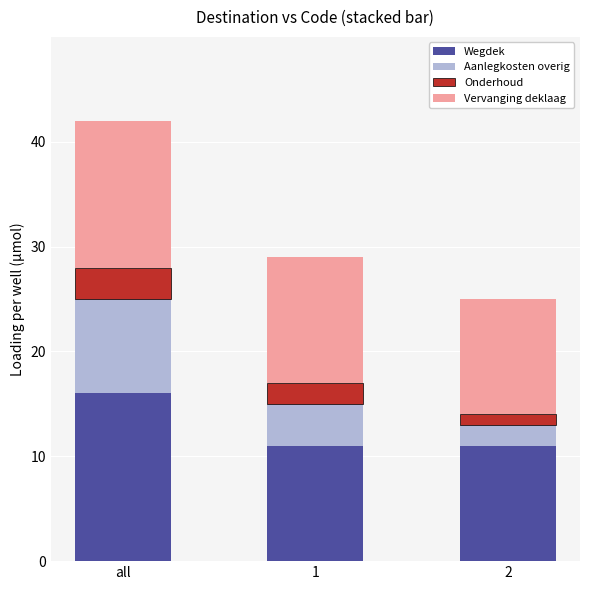

True or false: Wegdek has a value of 16 at all.

True